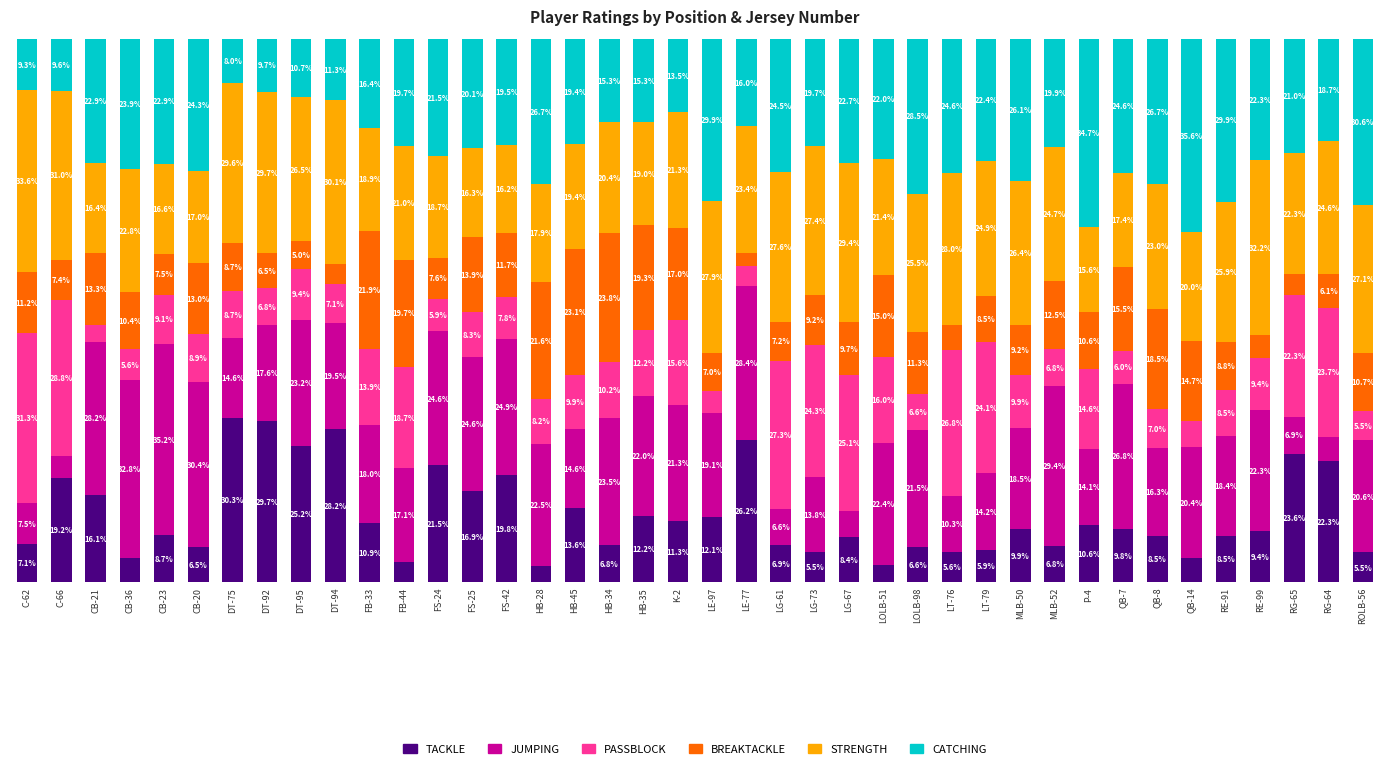

Which category has the highest value in the TACKLE series?

DT-75